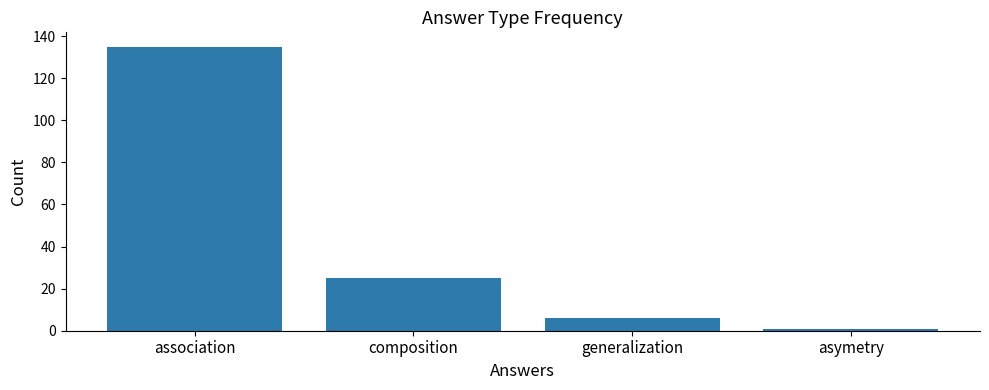

At which label is the value closest to 68?

composition